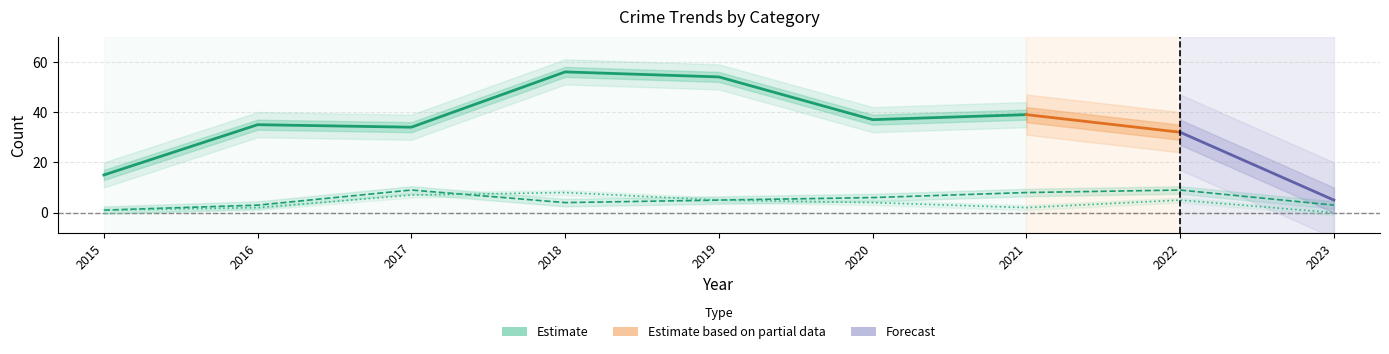

At which category does the chart reach its minimum across all series?

2023